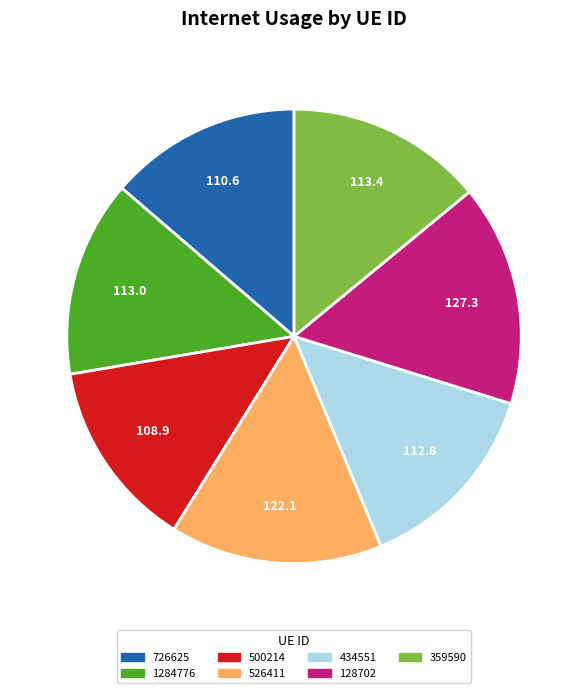

What is the ratio of the value at 359590 to the value at 434551?

1.0